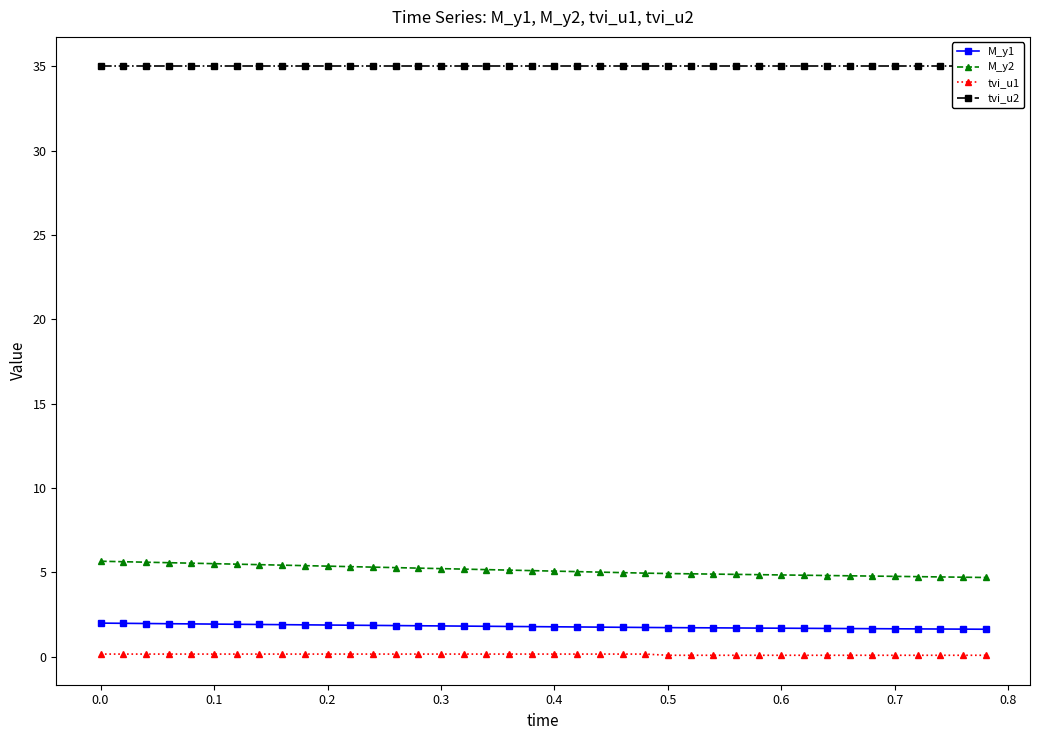

True or false: tvi_u1 and M_y1 cross at least once.

False